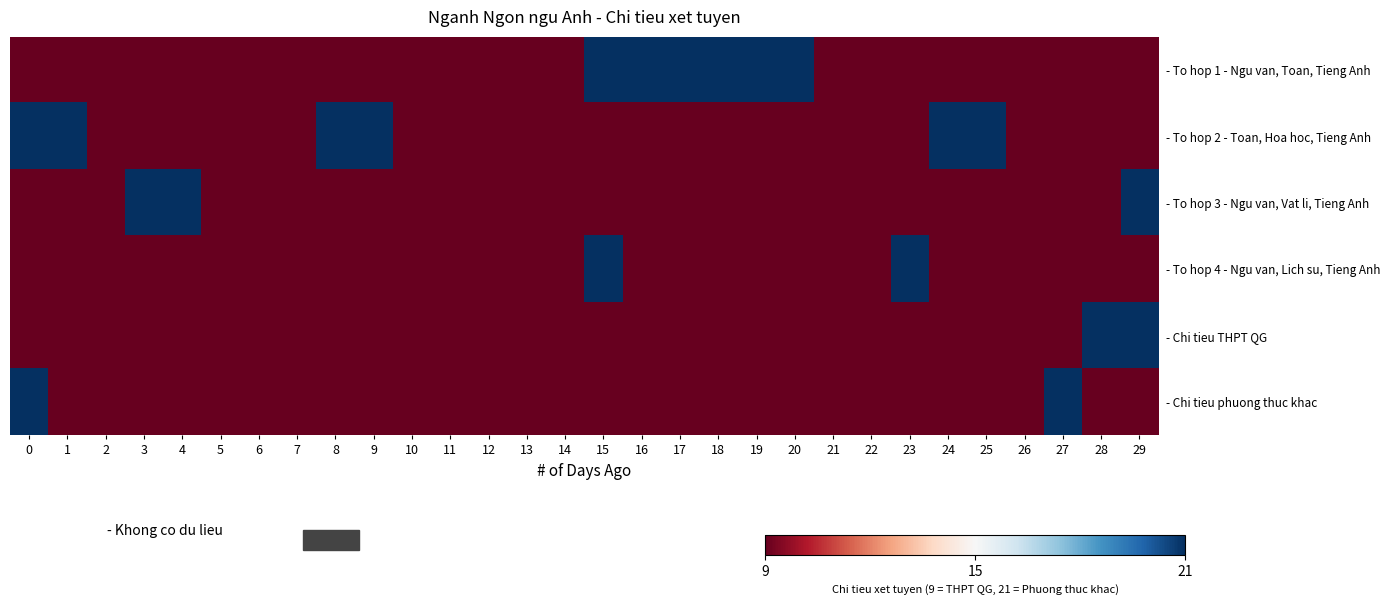

Reading left to right, extract all data points from this chart.

row_0: 0=9	1=9	2=9	3=9	4=9	5=9	6=9	7=9	8=9	9=9	10=9	11=9	12=9	13=9	14=9	15=21	16=21	17=21	18=21	19=21	20=21	21=9	22=9	23=9	24=9	25=9	26=9	27=9	28=9	29=9
row_1: 0=21	1=21	2=9	3=9	4=9	5=9	6=9	7=9	8=21	9=21	10=9	11=9	12=9	13=9	14=9	15=9	16=9	17=9	18=9	19=9	20=9	21=9	22=9	23=9	24=21	25=21	26=9	27=9	28=9	29=9
row_2: 0=9	1=9	2=9	3=21	4=21	5=9	6=9	7=9	8=9	9=9	10=9	11=9	12=9	13=9	14=9	15=9	16=9	17=9	18=9	19=9	20=9	21=9	22=9	23=9	24=9	25=9	26=9	27=9	28=9	29=21
row_3: 0=9	1=9	2=9	3=9	4=9	5=9	6=9	7=9	8=9	9=9	10=9	11=9	12=9	13=9	14=9	15=21	16=9	17=9	18=9	19=9	20=9	21=9	22=9	23=21	24=9	25=9	26=9	27=9	28=9	29=9
row_4: 0=9	1=9	2=9	3=9	4=9	5=9	6=9	7=9	8=9	9=9	10=9	11=9	12=9	13=9	14=9	15=9	16=9	17=9	18=9	19=9	20=9	21=9	22=9	23=9	24=9	25=9	26=9	27=9	28=21	29=21
row_5: 0=21	1=9	2=9	3=9	4=9	5=9	6=9	7=9	8=9	9=9	10=9	11=9	12=9	13=9	14=9	15=9	16=9	17=9	18=9	19=9	20=9	21=9	22=9	23=9	24=9	25=9	26=9	27=21	28=9	29=9